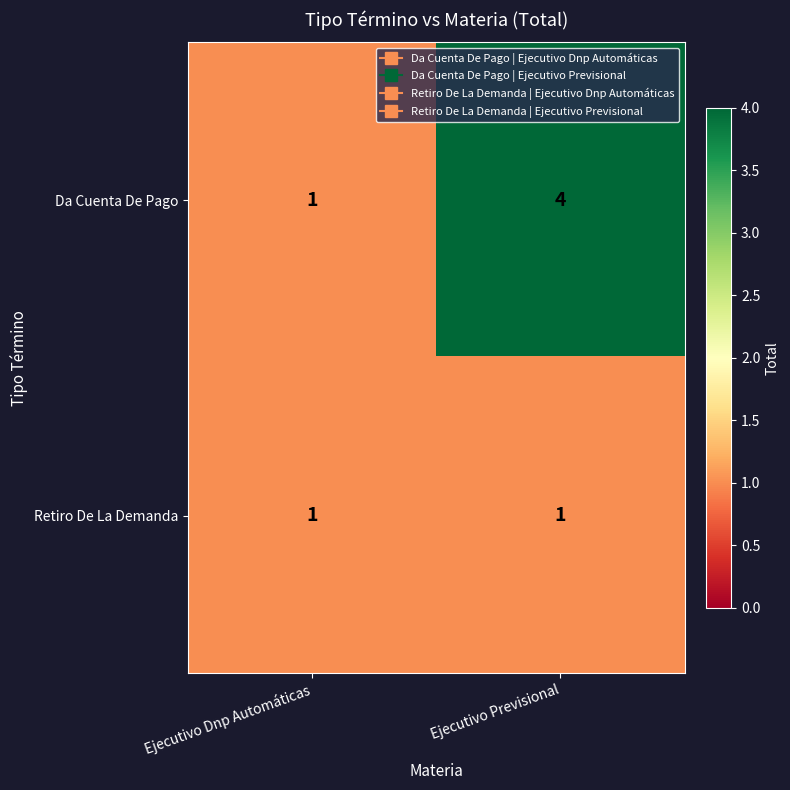

Is the value of Retiro De La Demanda at Ejecutivo Dnp Automáticas greater than the value of Da Cuenta De Pago at Ejecutivo Previsional?

No